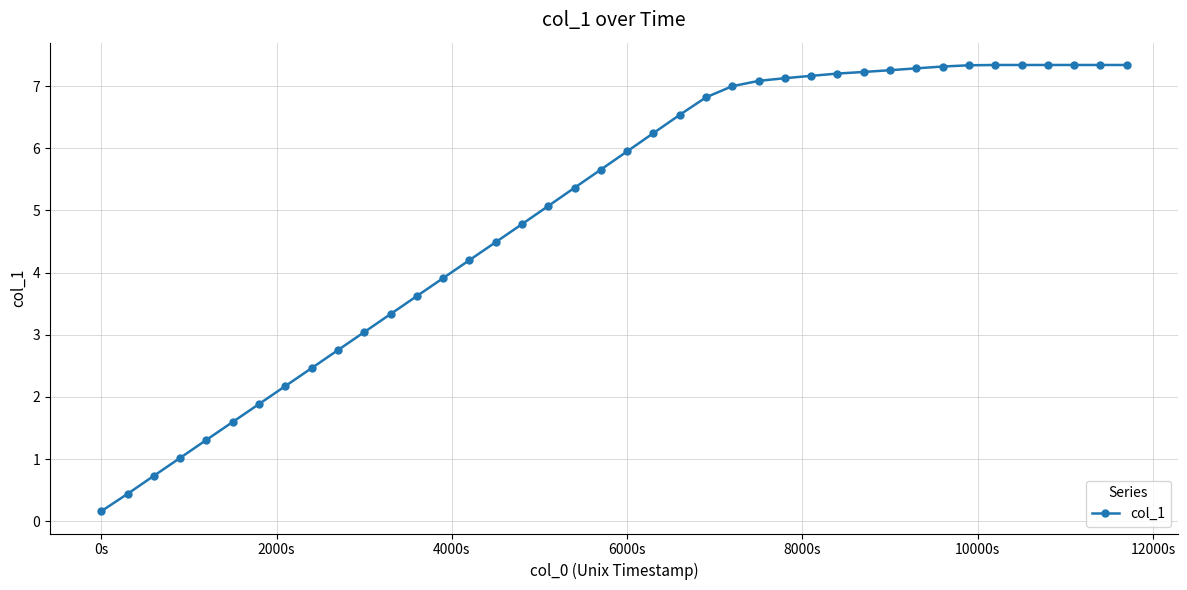

What is the value of the 11th point from the left?

3.0